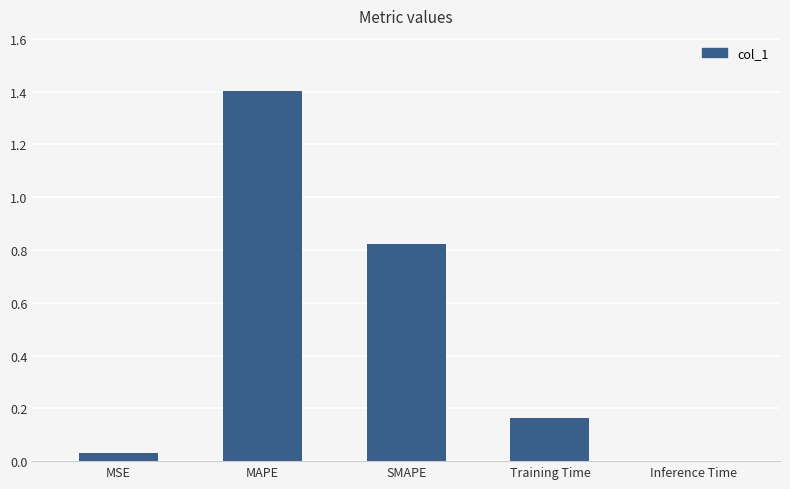

What is the greatest value displayed?

1.4